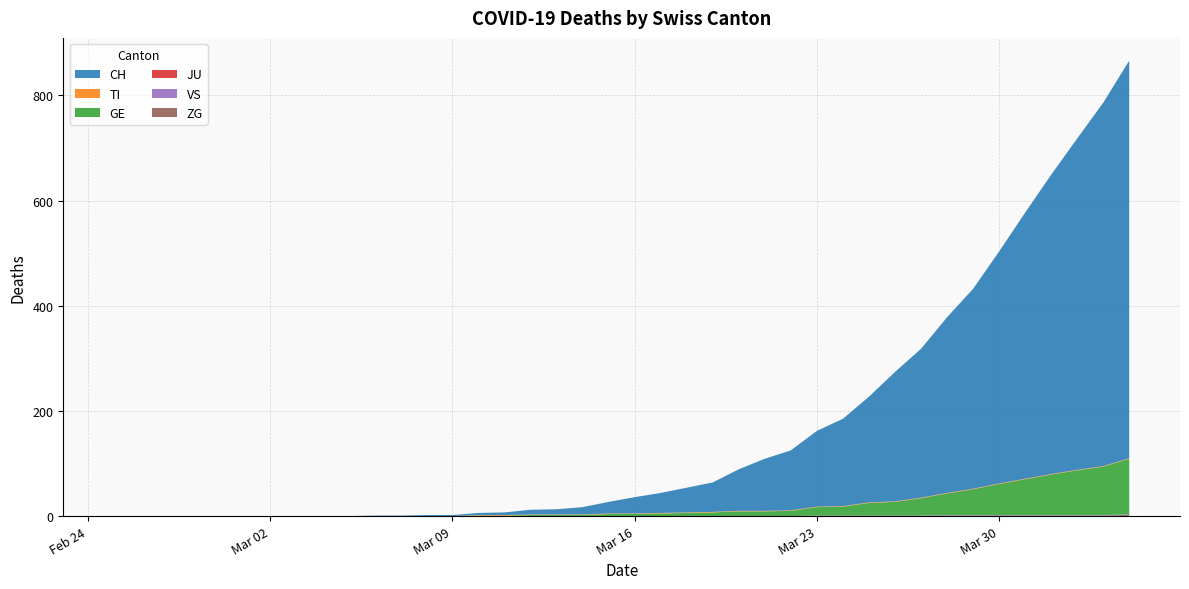

Reading right to left, transcribe all the data shown in this chart.

CH: 2020-04-04=756	2020-04-03=691	2020-04-02=630	2020-04-01=569	2020-03-31=506	2020-03-30=441	2020-03-29=380	2020-03-28=334	2020-03-27=283	2020-03-26=246	2020-03-25=201	2020-03-24=166	2020-03-23=144	2020-03-22=114	2020-03-21=99	2020-03-20=79	2020-03-19=56	2020-03-18=47	2020-03-17=38	2020-03-16=31	2020-03-15=22	2020-03-14=14	2020-03-13=10	2020-03-12=9	2020-03-11=5	2020-03-10=4	2020-03-09=2	2020-03-08=2	2020-03-07=1	2020-03-06=1	2020-03-05=0	2020-03-04=0	2020-03-03=0	2020-03-02=0	2020-03-01=0	2020-02-29=0	2020-02-28=0	2020-02-27=0	2020-02-26=0	2020-02-25=0
TI: 2020-04-04=1	2020-04-03=1	2020-04-02=1	2020-04-01=1	2020-03-31=1	2020-03-30=1	2020-03-29=1	2020-03-28=1	2020-03-27=1	2020-03-26=1	2020-03-25=1	2020-03-24=1	2020-03-23=1	2020-03-22=1	2020-03-21=1	2020-03-20=1	2020-03-19=1	2020-03-18=1	2020-03-17=1	2020-03-16=1	2020-03-15=1	2020-03-14=1	2020-03-13=1	2020-03-12=1	2020-03-11=1	2020-03-10=1	2020-03-09=0	2020-03-08=0	2020-03-07=0	2020-03-06=0	2020-03-05=0	2020-03-04=0	2020-03-03=0	2020-03-02=0	2020-03-01=0	2020-02-29=0	2020-02-28=0	2020-02-27=0	2020-02-26=0	2020-02-25=0
GE: 2020-04-04=106	2020-04-03=92	2020-04-02=85	2020-04-01=77	2020-03-31=68	2020-03-30=59	2020-03-29=49	2020-03-28=41	2020-03-27=33	2020-03-26=26	2020-03-25=24	2020-03-24=17	2020-03-23=16	2020-03-22=10	2020-03-21=9	2020-03-20=9	2020-03-19=7	2020-03-18=6	2020-03-17=5	2020-03-16=4	2020-03-15=4	2020-03-14=2	2020-03-13=2	2020-03-12=2	2020-03-11=1	2020-03-10=1	2020-03-09=0	2020-03-08=0	2020-03-07=0	2020-03-06=0	2020-03-05=0	2020-03-04=0	2020-03-03=0	2020-03-02=0	2020-03-01=0	2020-02-29=0	2020-02-28=0	2020-02-27=0	2020-02-26=0	2020-02-25=0
JU: 2020-04-04=0	2020-04-03=0	2020-04-02=0	2020-04-01=0	2020-03-31=0	2020-03-30=0	2020-03-29=0	2020-03-28=0	2020-03-27=0	2020-03-26=0	2020-03-25=0	2020-03-24=0	2020-03-23=0	2020-03-22=0	2020-03-21=0	2020-03-20=0	2020-03-19=0	2020-03-18=0	2020-03-17=0	2020-03-16=0	2020-03-15=0	2020-03-14=0	2020-03-13=0	2020-03-12=0	2020-03-11=0	2020-03-10=0	2020-03-09=0	2020-03-08=0	2020-03-07=0	2020-03-06=0	2020-03-05=0	2020-03-04=0	2020-03-03=0	2020-03-02=0	2020-03-01=0	2020-02-29=0	2020-02-28=0	2020-02-27=0	2020-02-26=0	2020-02-25=0
VS: 2020-04-04=1	2020-04-03=1	2020-04-02=1	2020-04-01=1	2020-03-31=1	2020-03-30=1	2020-03-29=1	2020-03-28=1	2020-03-27=1	2020-03-26=1	2020-03-25=1	2020-03-24=1	2020-03-23=1	2020-03-22=0	2020-03-21=0	2020-03-20=0	2020-03-19=0	2020-03-18=0	2020-03-17=0	2020-03-16=0	2020-03-15=0	2020-03-14=0	2020-03-13=0	2020-03-12=0	2020-03-11=0	2020-03-10=0	2020-03-09=0	2020-03-08=0	2020-03-07=0	2020-03-06=0	2020-03-05=0	2020-03-04=0	2020-03-03=0	2020-03-02=0	2020-03-01=0	2020-02-29=0	2020-02-28=0	2020-02-27=0	2020-02-26=0	2020-02-25=0
ZG: 2020-04-04=2	2020-04-03=1	2020-04-02=1	2020-04-01=1	2020-03-31=1	2020-03-30=1	2020-03-29=1	2020-03-28=1	2020-03-27=0	2020-03-26=0	2020-03-25=0	2020-03-24=0	2020-03-23=0	2020-03-22=0	2020-03-21=0	2020-03-20=0	2020-03-19=0	2020-03-18=0	2020-03-17=0	2020-03-16=0	2020-03-15=0	2020-03-14=0	2020-03-13=0	2020-03-12=0	2020-03-11=0	2020-03-10=0	2020-03-09=0	2020-03-08=0	2020-03-07=0	2020-03-06=0	2020-03-05=0	2020-03-04=0	2020-03-03=0	2020-03-02=0	2020-03-01=0	2020-02-29=0	2020-02-28=0	2020-02-27=0	2020-02-26=0	2020-02-25=0